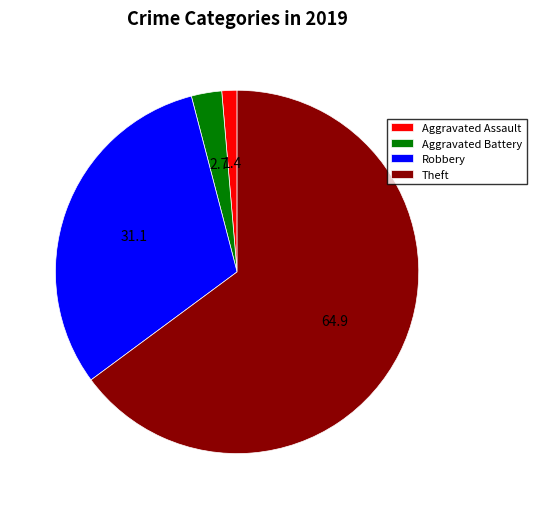

What is the majority slice?

Theft